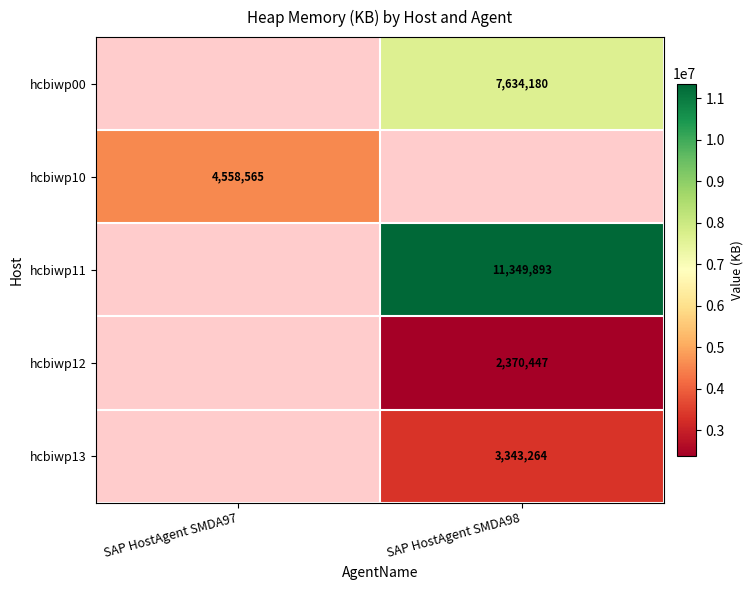

Is the value of hcbiwp12 at SAP HostAgent SMDA98 greater than the value of hcbiwp00 at SAP HostAgent SMDA98?

No